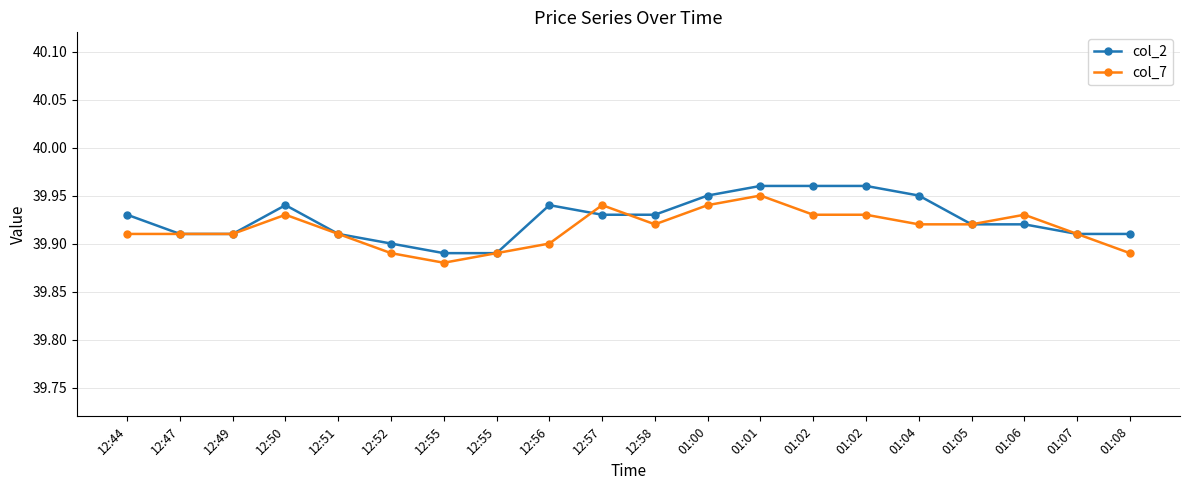

Reading left to right, what are all the values shown in this chart?

col_2: 39.9	39.9	39.9	39.9	39.9	39.9	39.9	39.9	39.9	39.9	39.9	40.0	40.0	40.0	40.0	40.0	39.9	39.9	39.9	39.9
col_7: 39.9	39.9	39.9	39.9	39.9	39.9	39.9	39.9	39.9	39.9	39.9	39.9	40.0	39.9	39.9	39.9	39.9	39.9	39.9	39.9